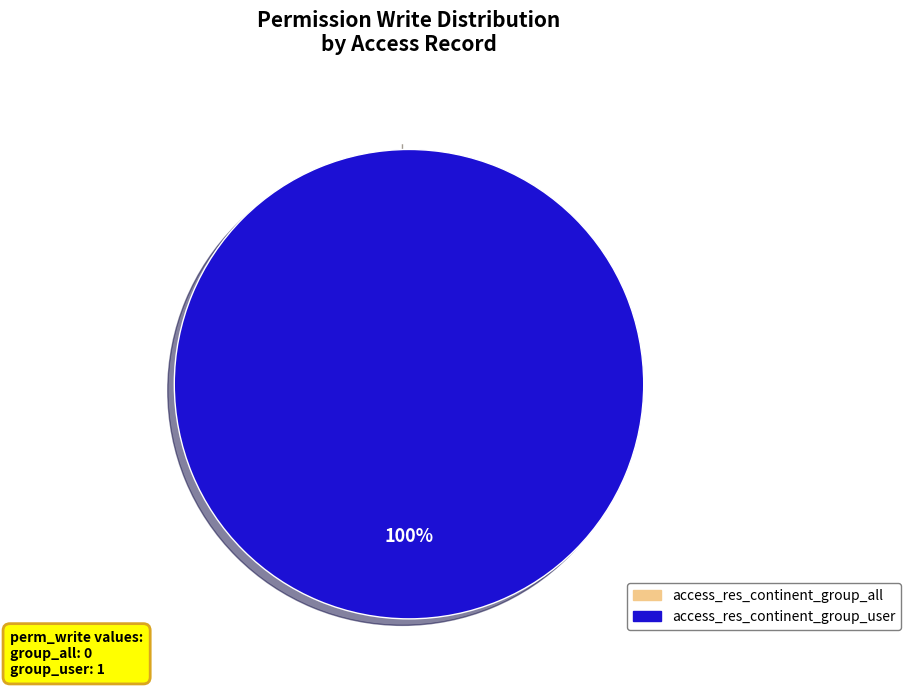

To the nearest percent, what percentage of the pie is access_res_continent_group_user?

100%